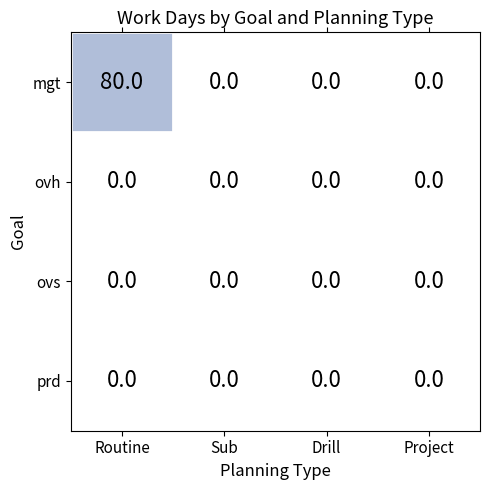

Reading left to right, list all the values displayed in this chart.

mgt: Routine=80	Sub=0	Drill=0	Project=0
ovh: Routine=0	Sub=0	Drill=0	Project=0
ovs: Routine=0	Sub=0	Drill=0	Project=0
prd: Routine=0	Sub=0	Drill=0	Project=0